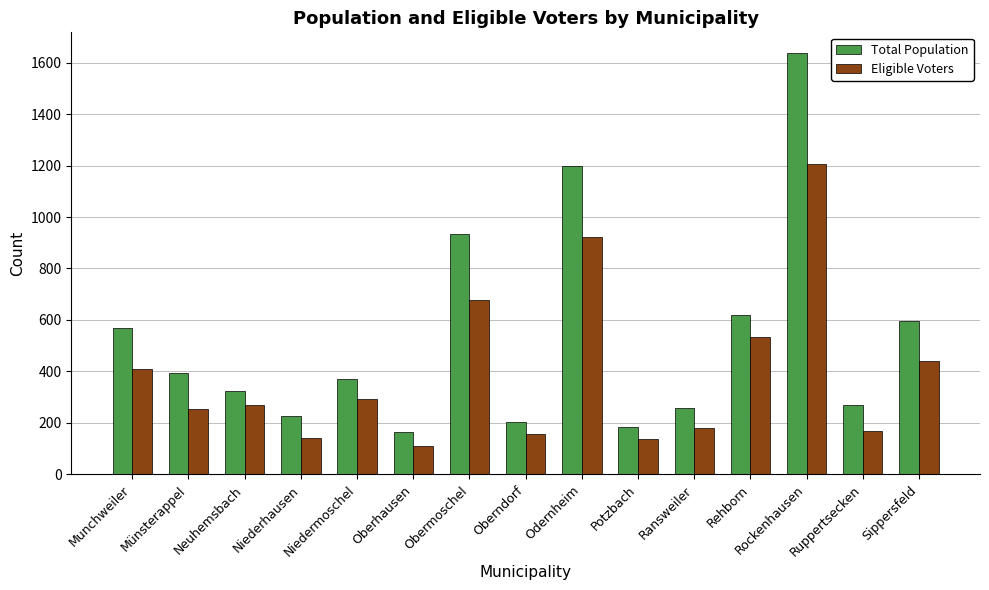

What is the difference between the Eligible Voters values at Rehborn and Ransweiler?

355